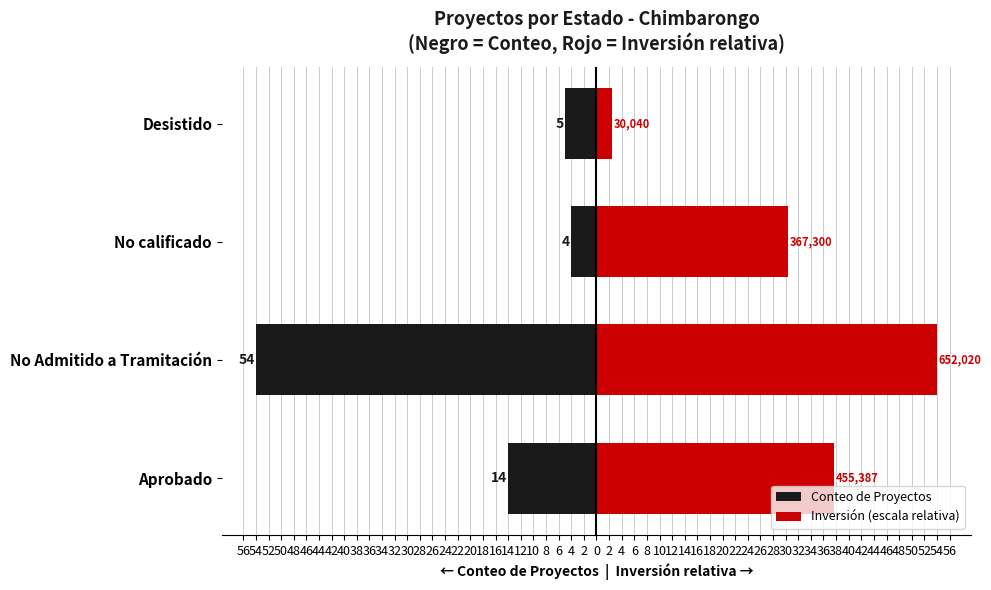

What is the maximum value shown in the chart?

54.0